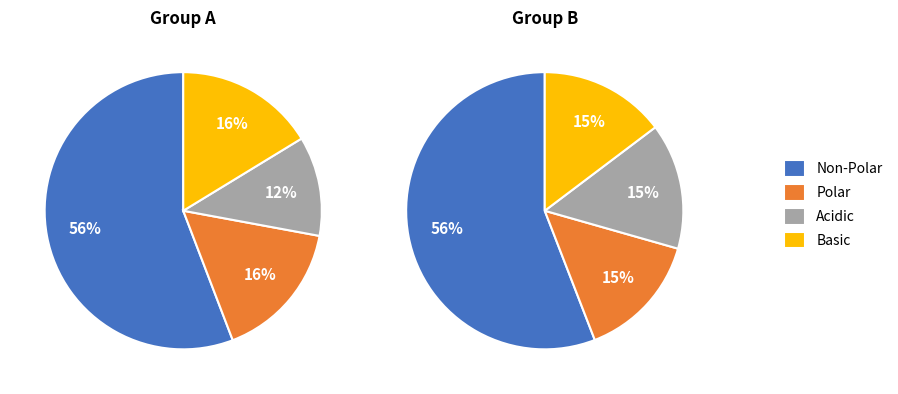

Is there a majority slice in this chart?

Yes